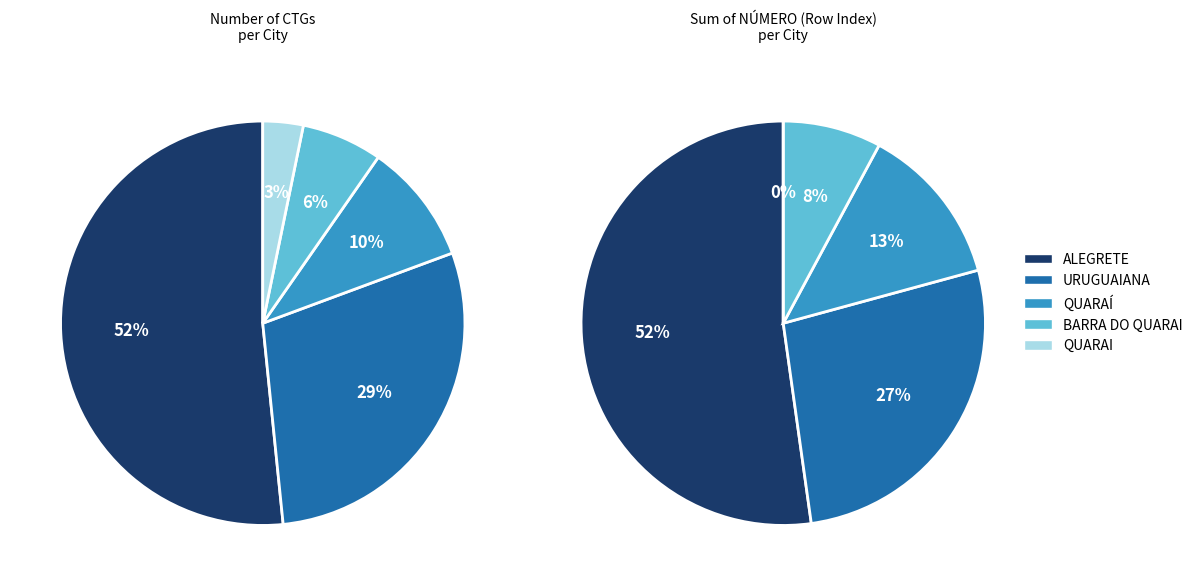

How many slices are in this pie chart?

5